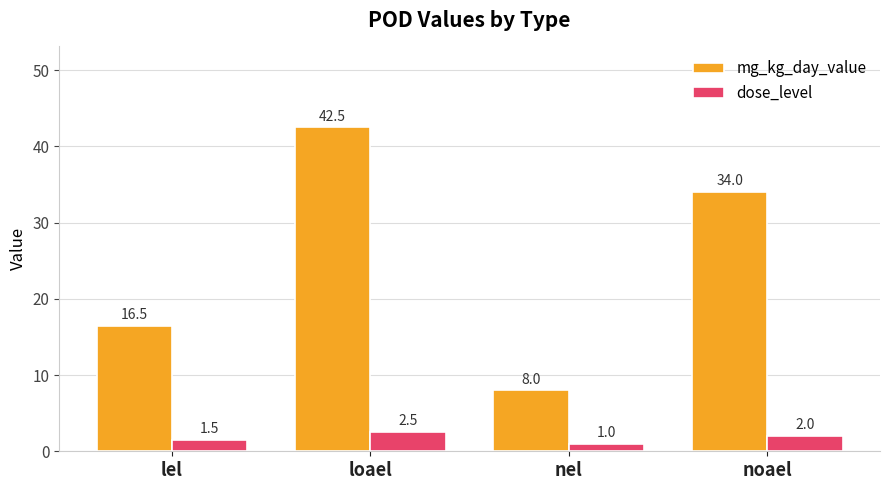

What is the spread (max minus min) of values at lel?

15.0